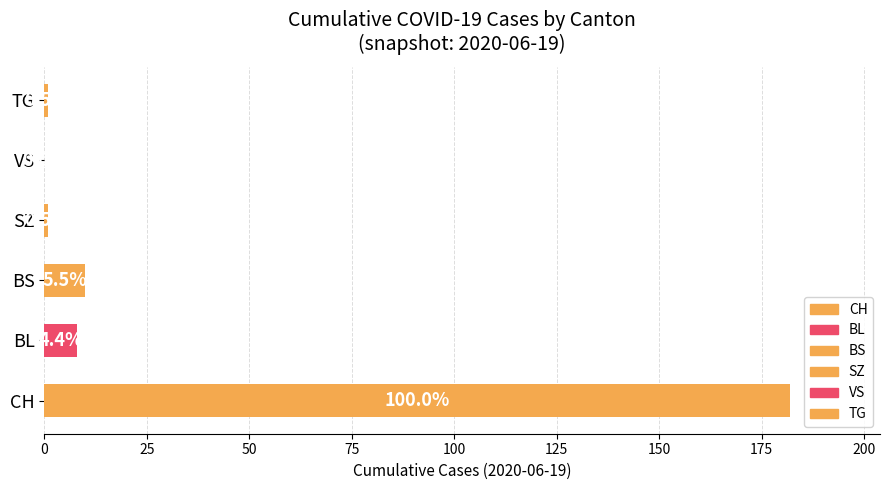

The TG series shows 1 at 2020-06-19. True or false?

True